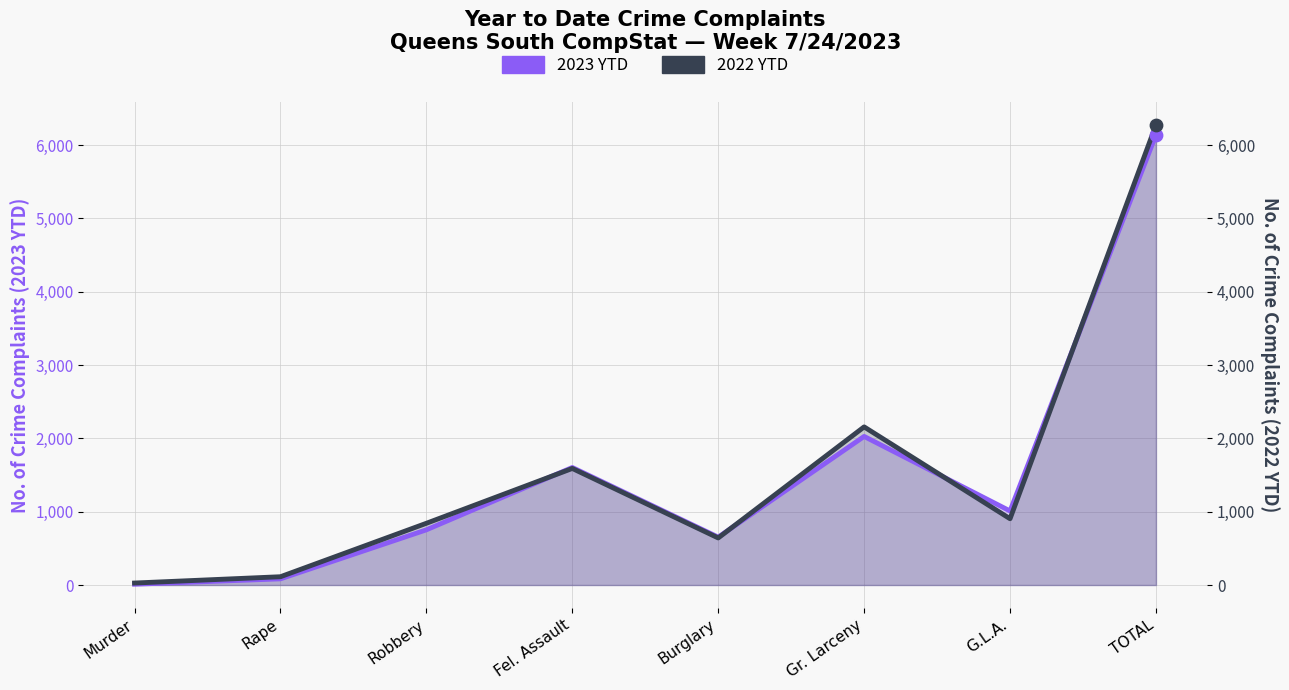

What is the total value across all series at Gr. Larceny?

4184